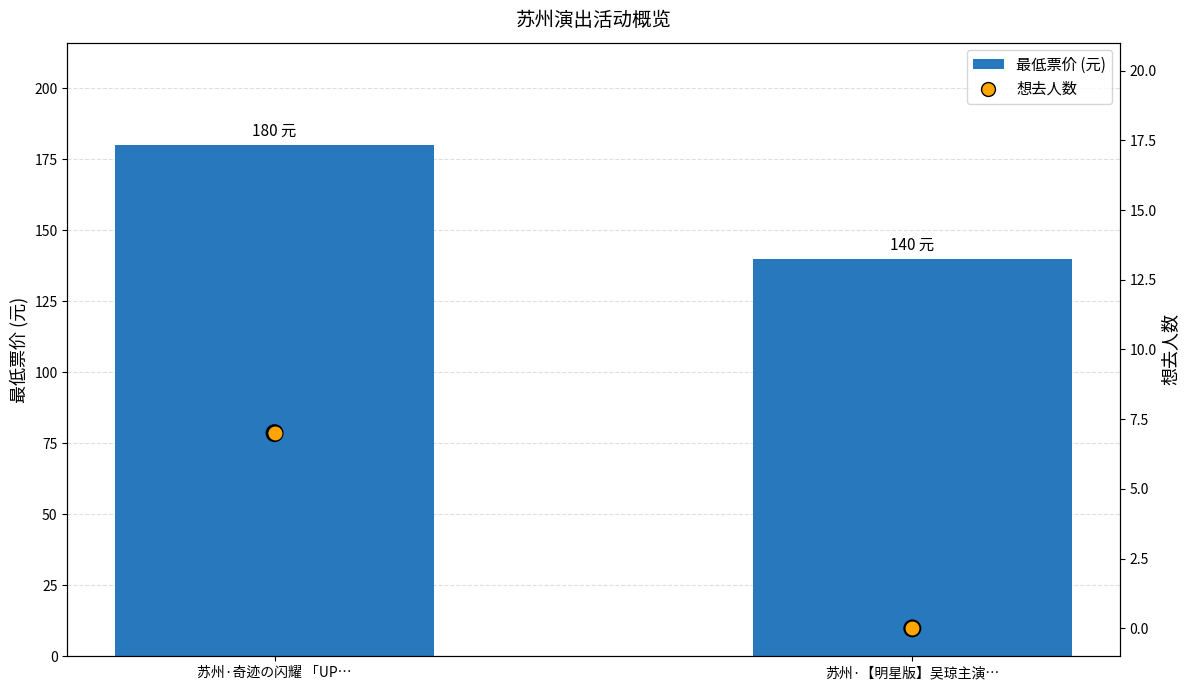

Is the value of 想去人数 (中心) at 苏州·【明星版】吴琼主演… greater than the value of 最低票价 (元) at 苏州·奇迹の闪耀 「UP…?

No